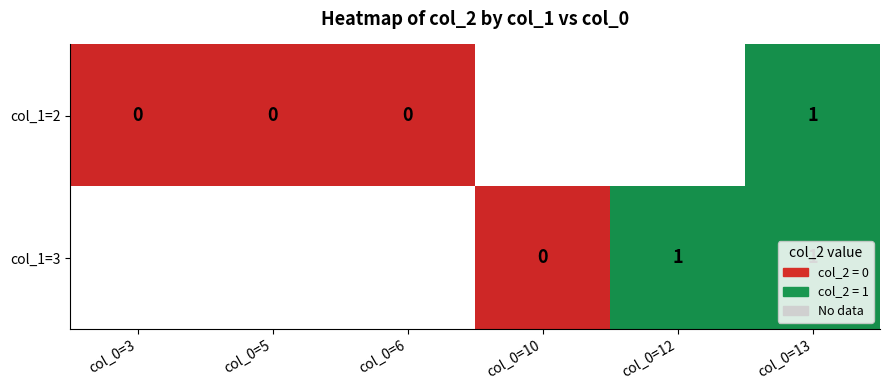

The col_1=2 series shows 1 at col_0=13. True or false?

True